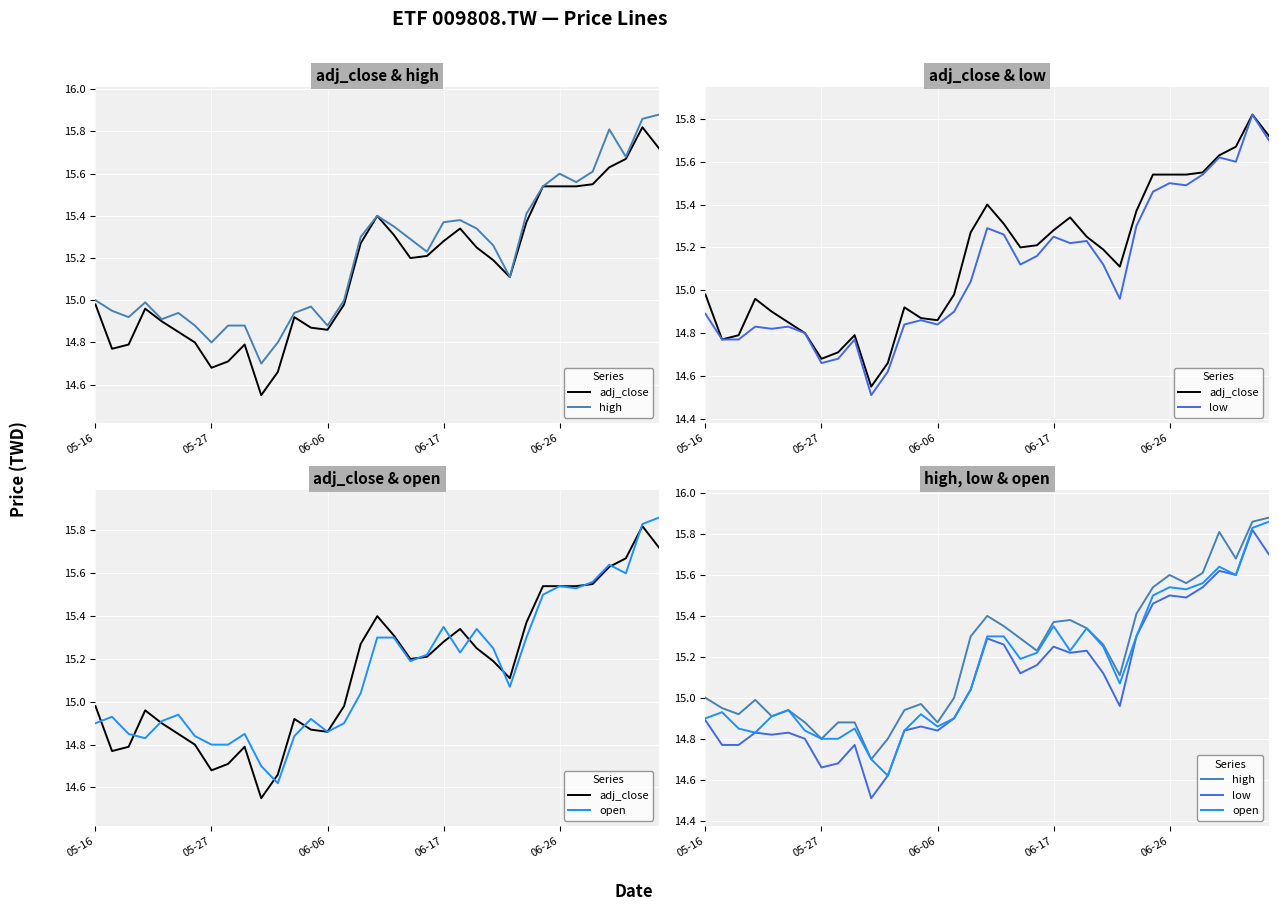

True or false: open and high cross at least once.

False